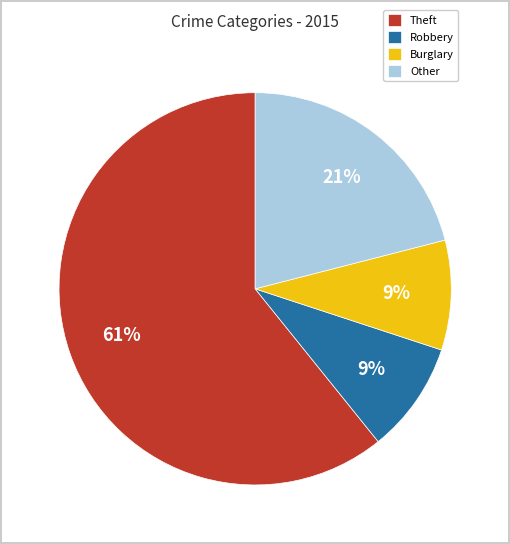

How many slices are in this pie chart?

4